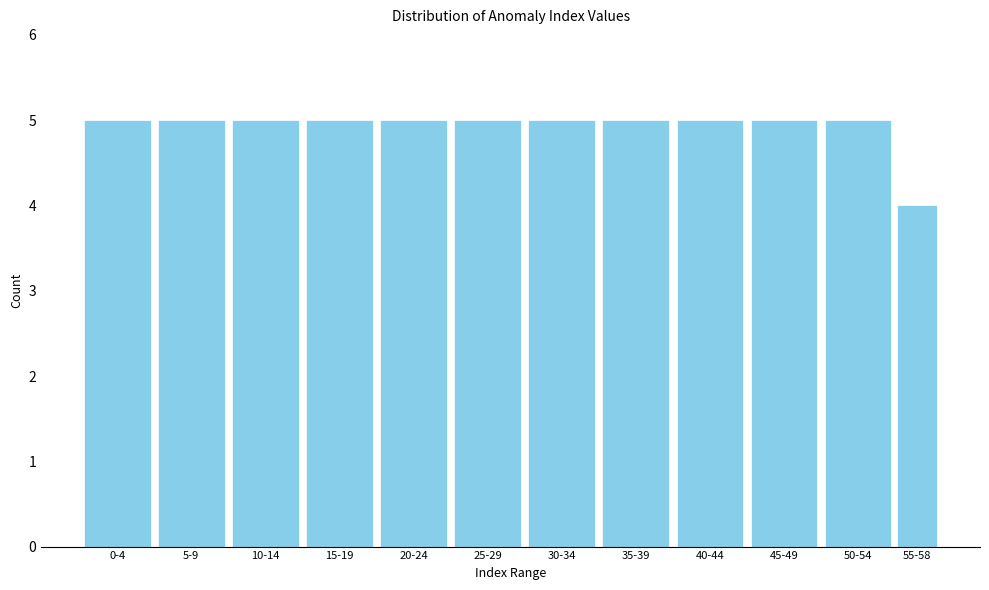

Reading left to right, what are all the values shown in this chart?

0-4=5	5-9=5	10-14=5	15-19=5	20-24=5	25-29=5	30-34=5	35-39=5	40-44=5	45-49=5	50-54=5	55-58=4